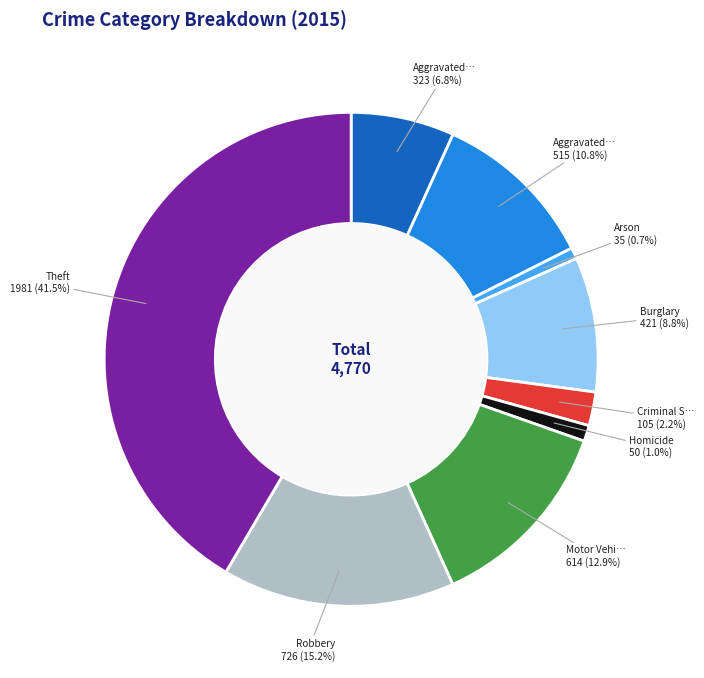

Does any single category account for the majority?

No